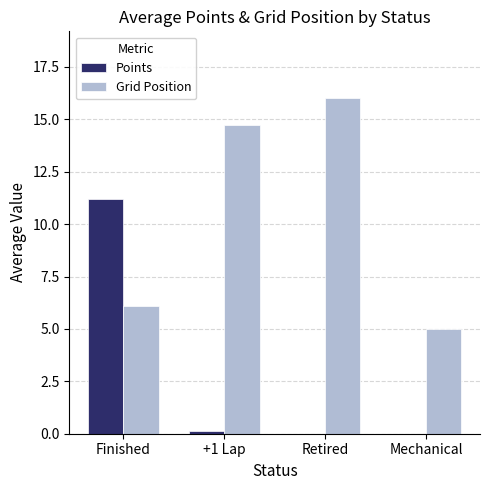

Reading left to right, what are all the values shown in this chart?

Points: 11.2	0.1	0.0	0.0
Grid Position: 6.1	14.8	16.0	5.0